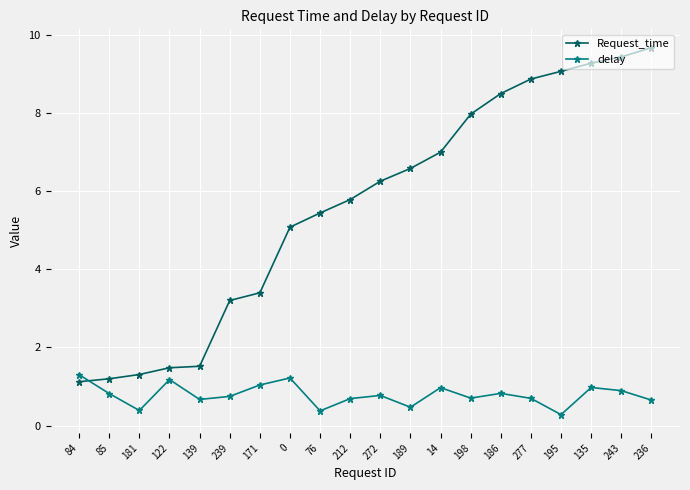

What is the difference between the delay values at 76 and 14?

0.6